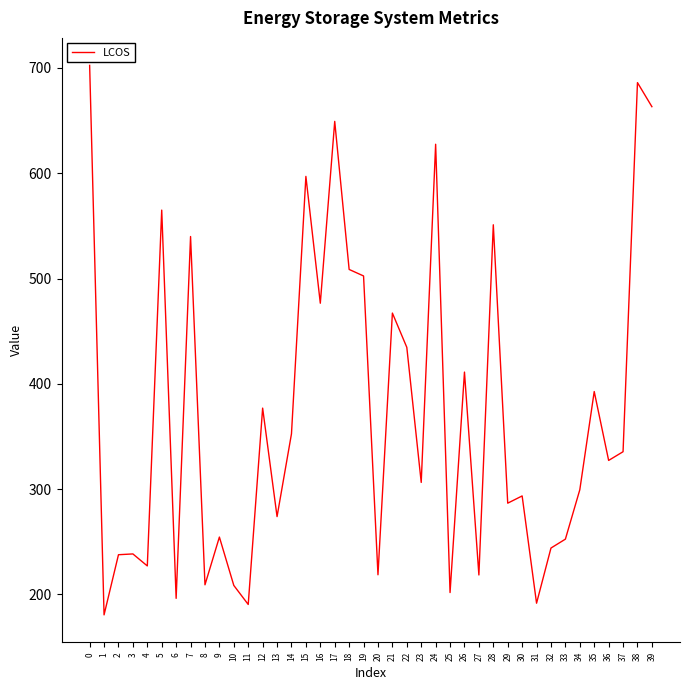

What is the sum of the values at 15 and 13?

871.0